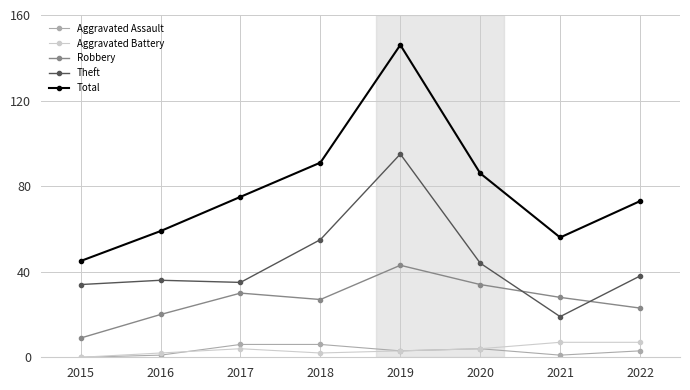

How many interior local valleys does the Total series have?

1